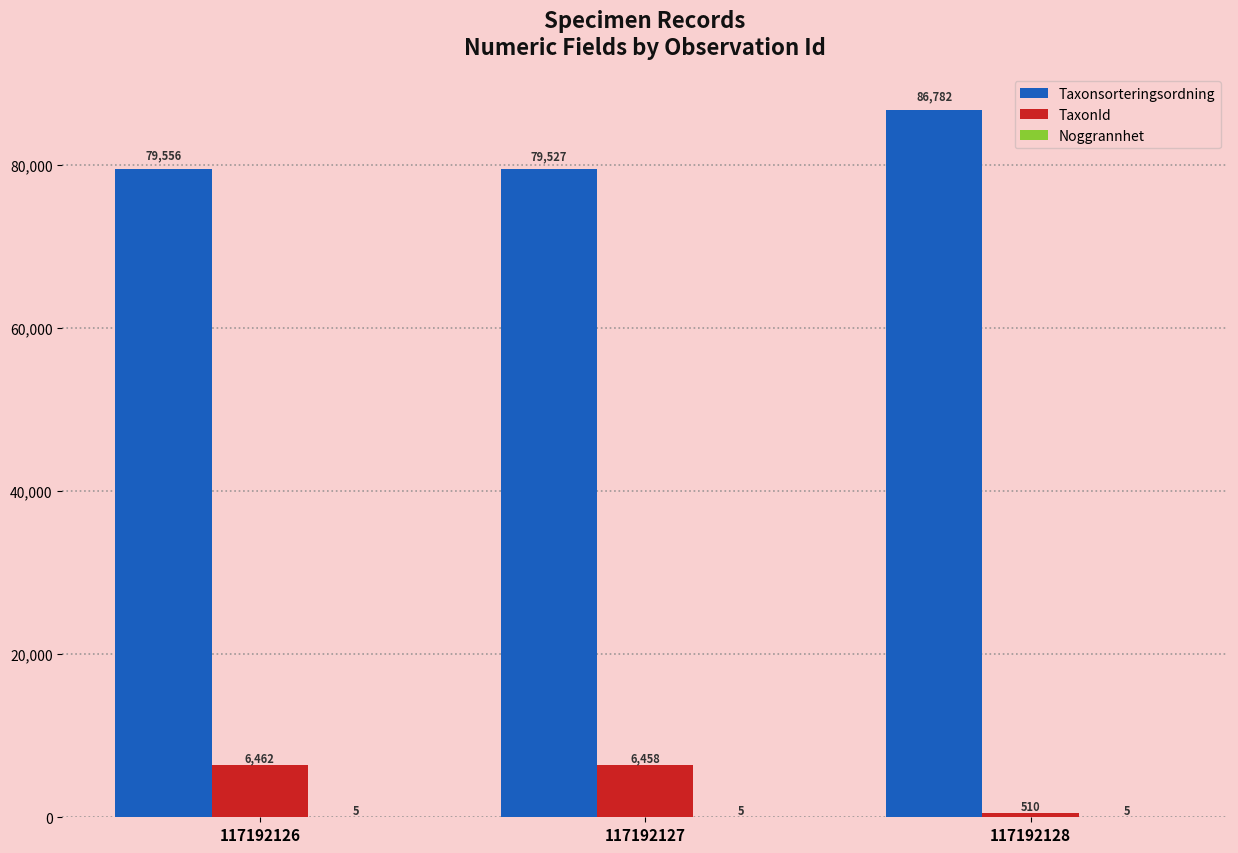

Which category has the highest value across all series?

117192128